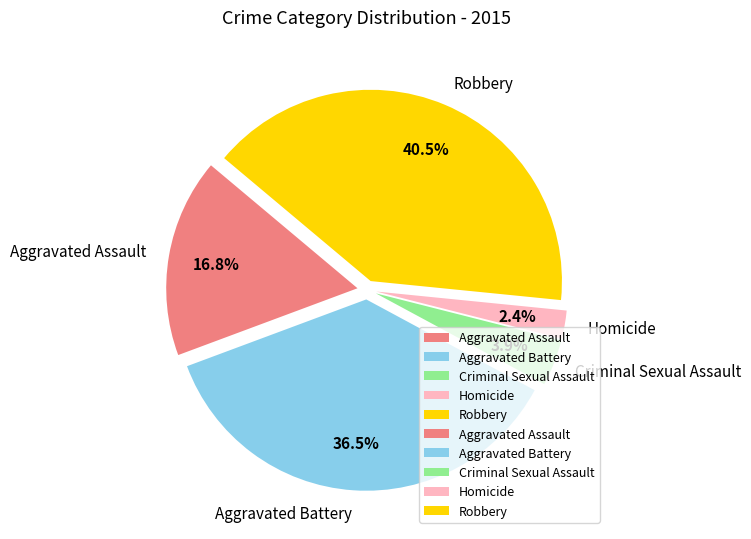

Which slice is the smallest?

Homicide